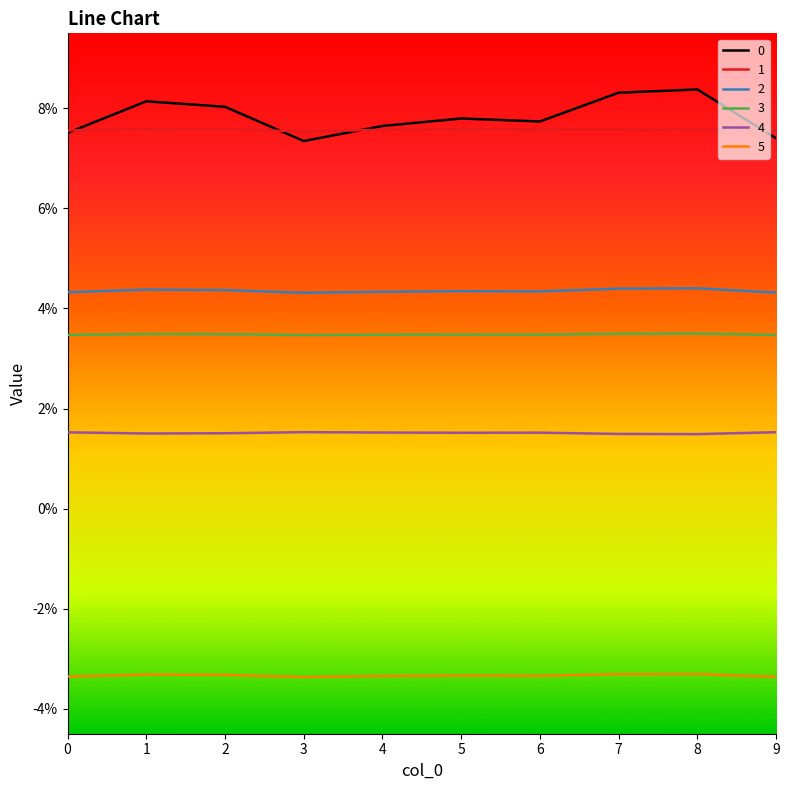

In 0, how many points are higher than both neighbors (excluding endpoints)?

3